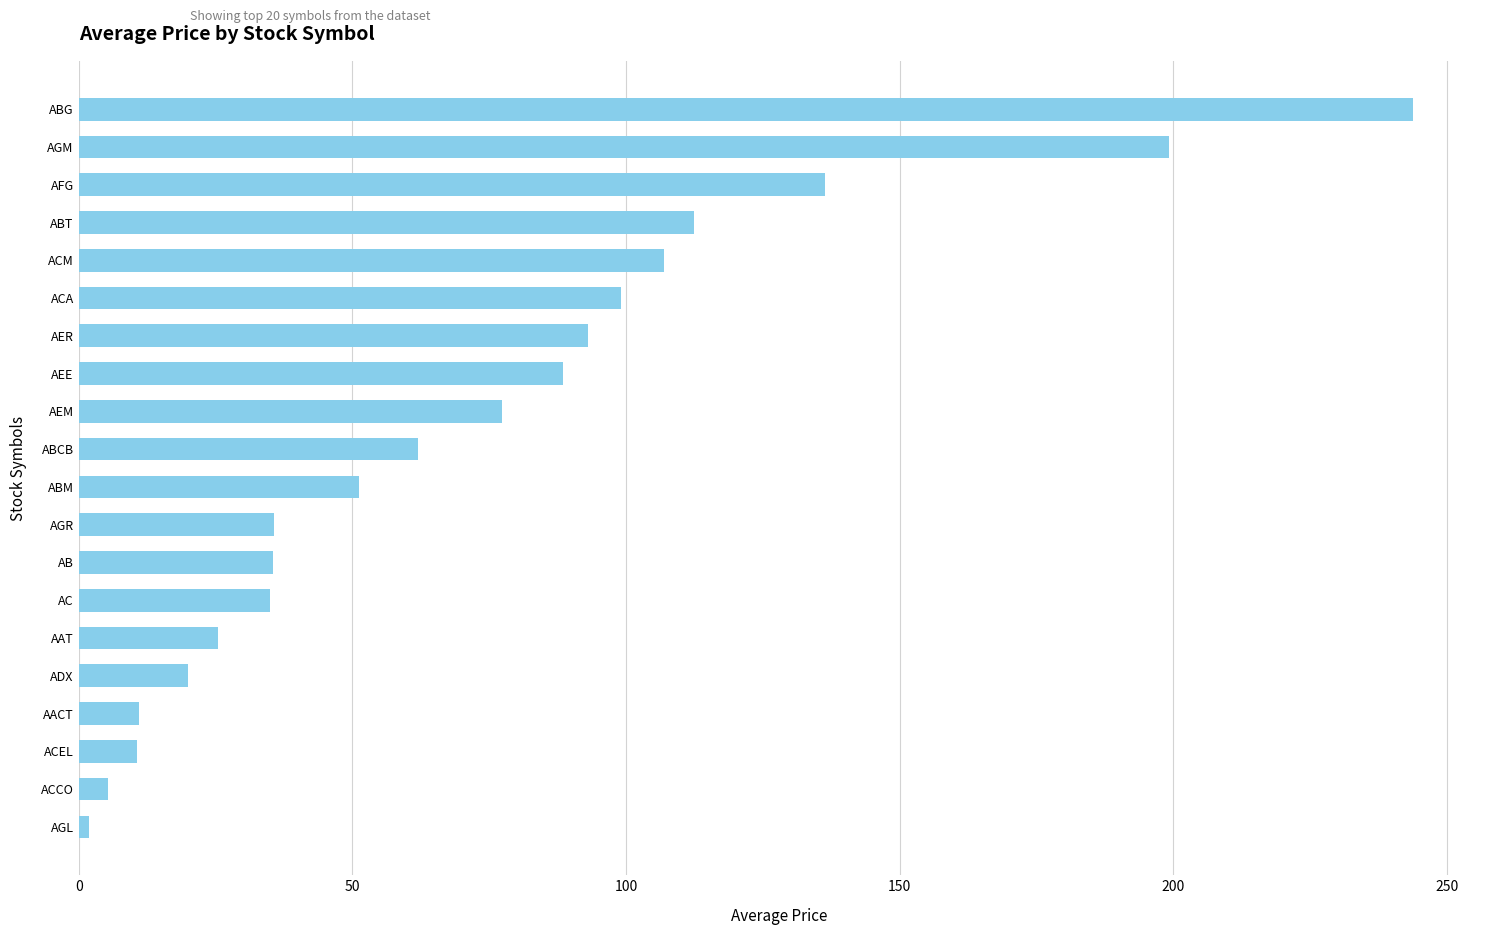

Approximately how many times larger is the value at ABCB compared to AER?

0.7